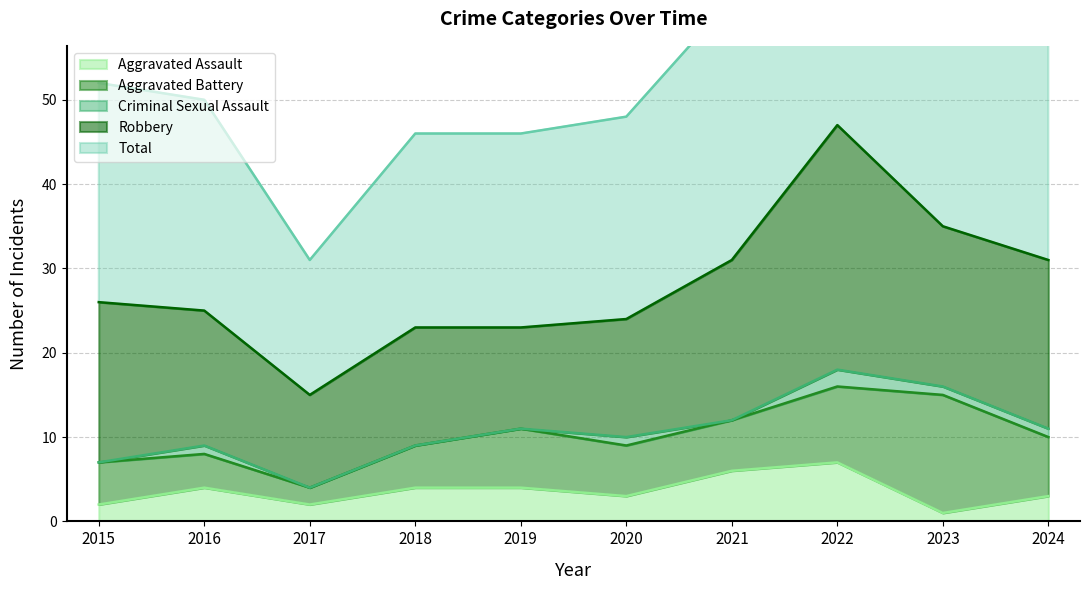

What are all the series names shown in the legend?

Aggravated Assault, Aggravated Battery, Criminal Sexual Assault, Robbery, Total